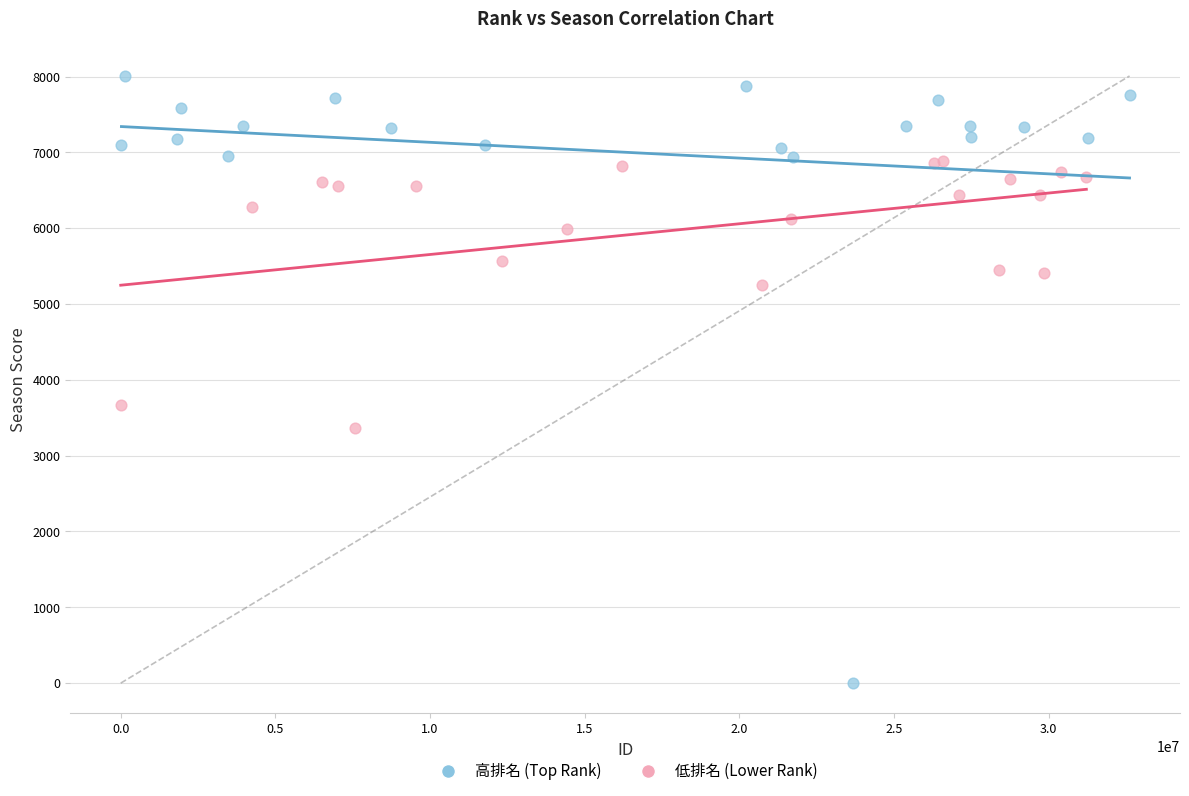

Which series has the widest spread of Y values?

高排名 (Top Rank)